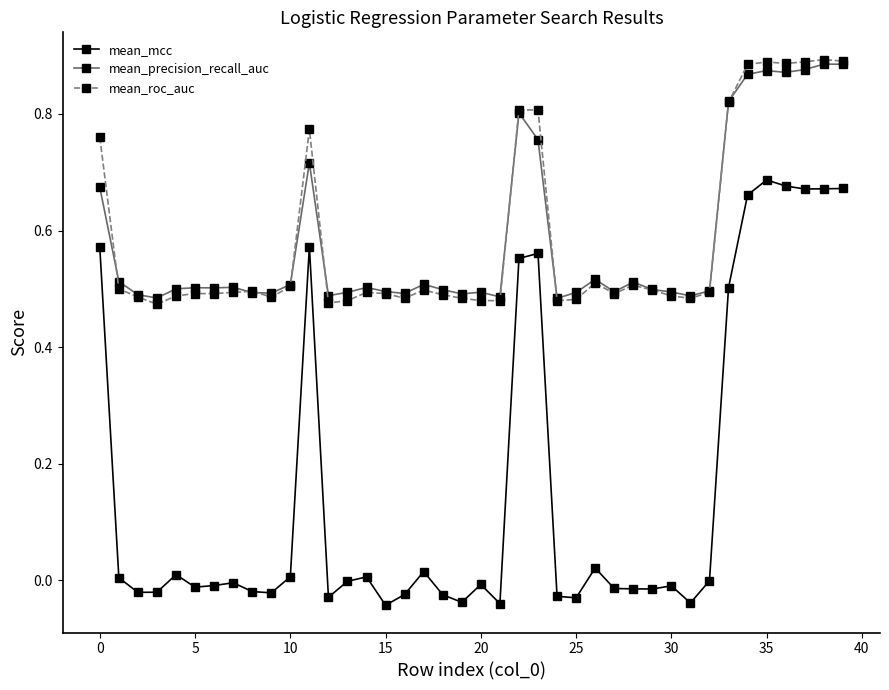

Does the chart display data point markers on the line(s)?

Yes